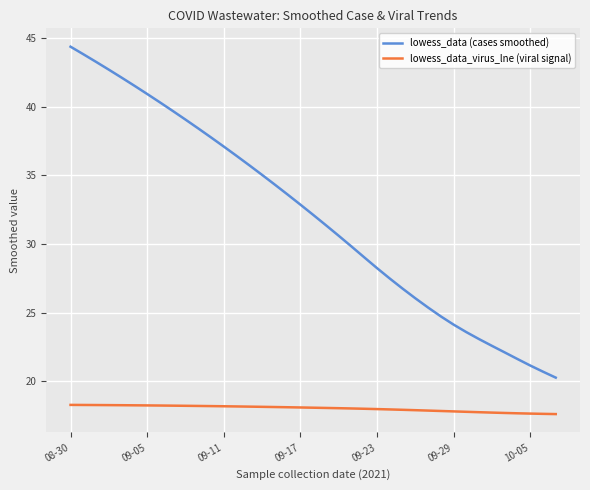

Which series has the widest spread of values?

lowess_data (cases smoothed)